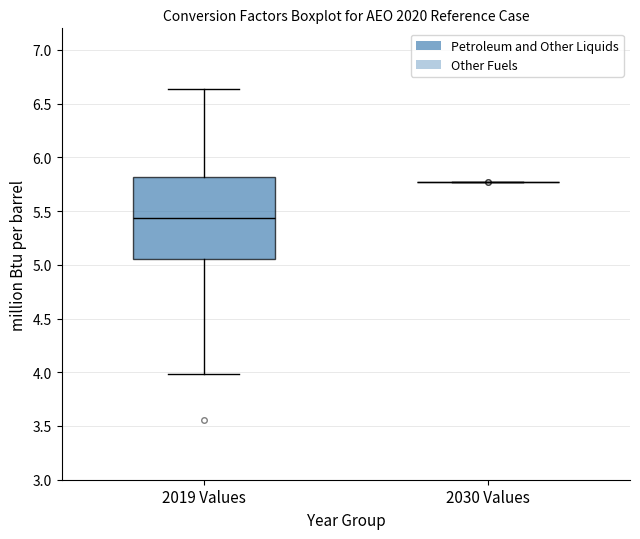

Reading left to right, read every box against the y-axis: the position of its median line, the range the box covers, and the ends of its whiskers. The values are not printed on the chart, so give them approximately, as read against the axis.

2019 Values: median 5.45, box 5.05 to 5.80, whiskers 4.00 to 6.65
2030 Values: box collapsed to a line at 5.75, whiskers 5.75 to 5.75